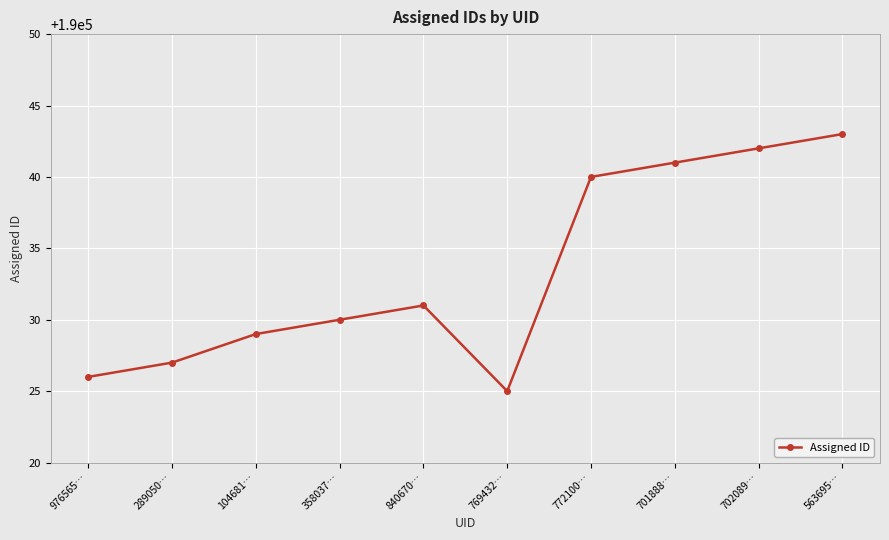

Is it true that the value at 702089… is 266006?

False